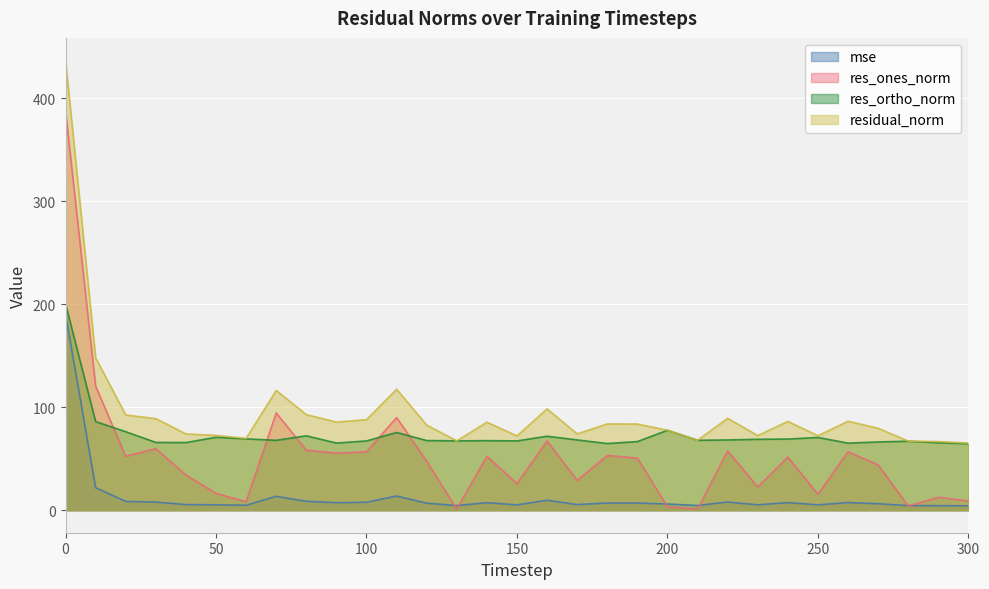

True or false: res_ortho_norm has a value of 64.6 at 300.

True